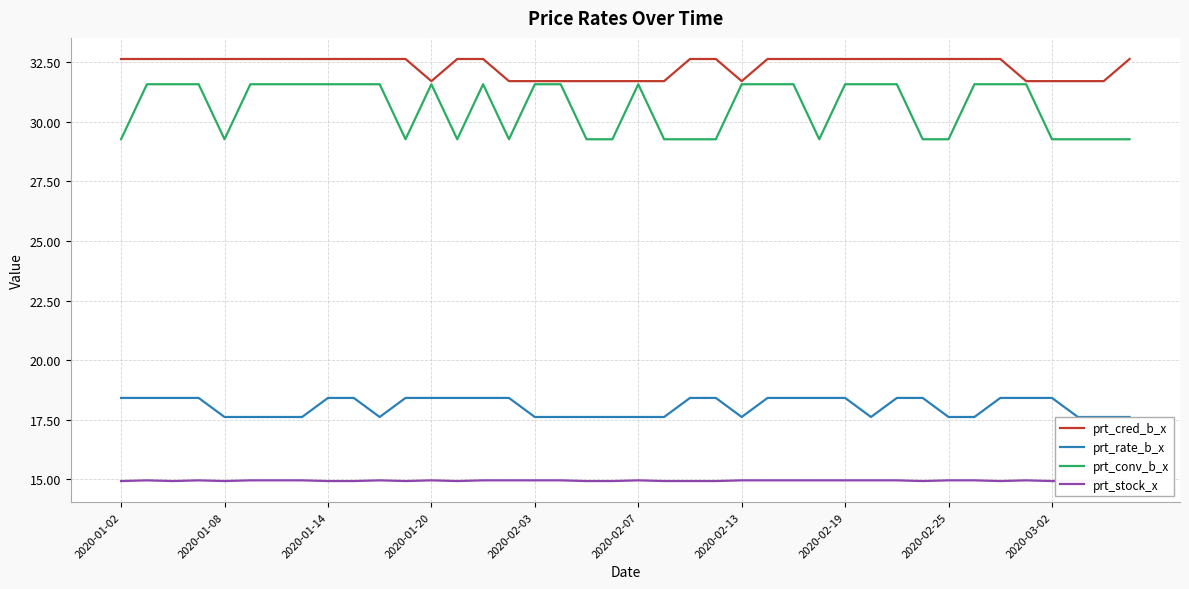

At which label does prt_rate_b_x first exceed 18?

2020-01-02